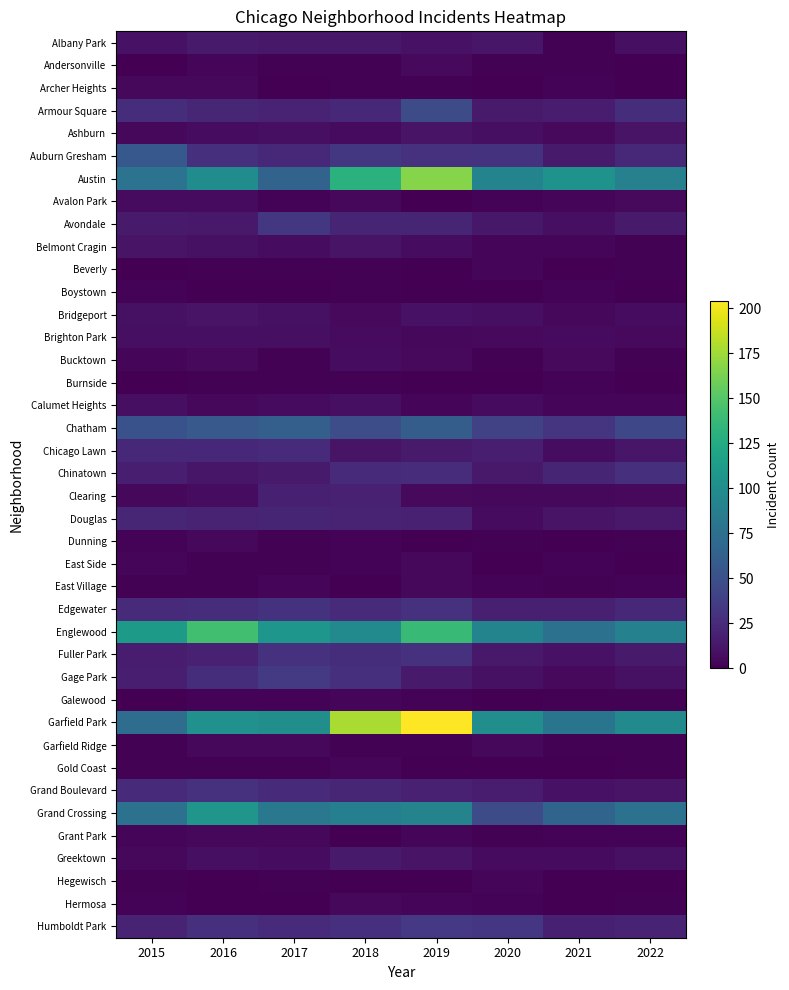

Which has a higher value, 2015 or 2020?

2020